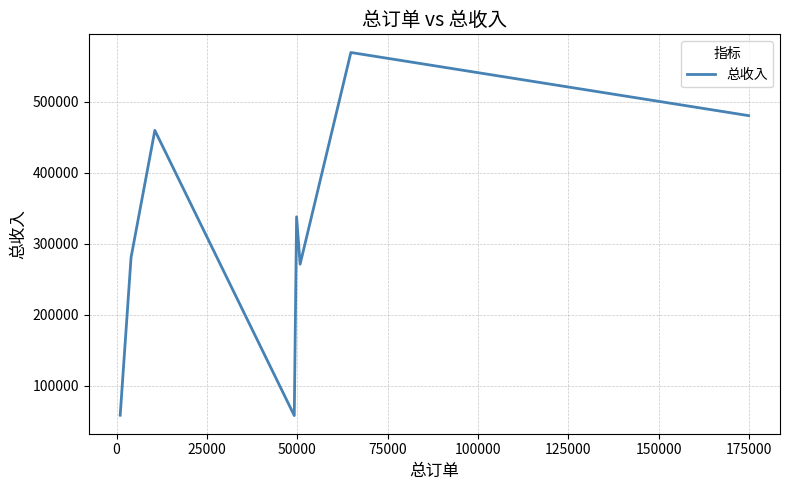

True or false: the data has more than 0 interior local peaks.

True